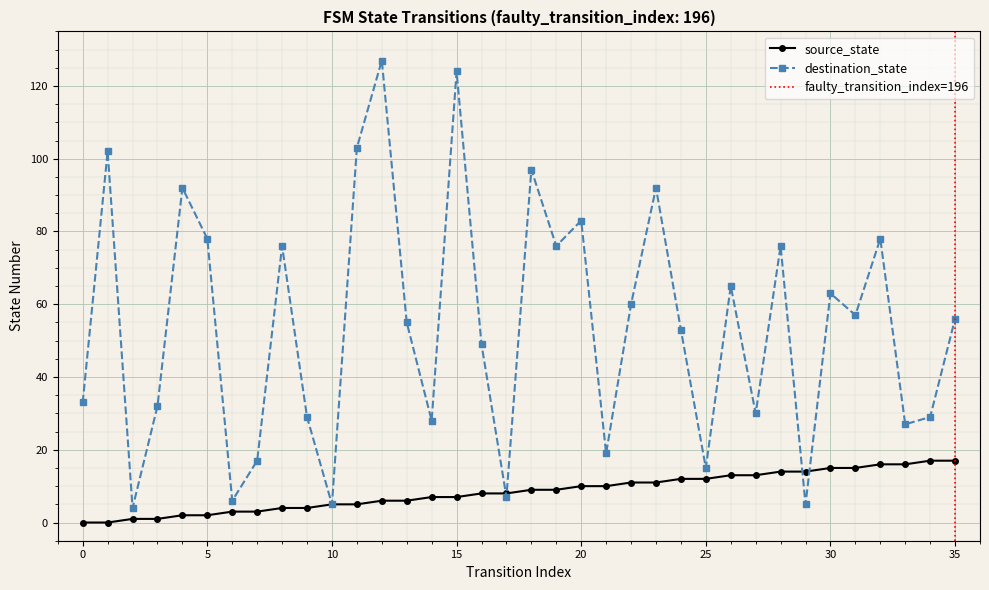

Reading left to right, transcribe all the data shown in this chart.

source_state: 0=0	1=0	2=1	3=1	4=2	5=2	6=3	7=3	8=4	9=4	10=5	11=5	12=6	13=6	14=7	15=7	16=8	17=8	18=9	19=9	20=10	21=10	22=11	23=11	24=12	25=12	26=13	27=13	28=14	29=14	30=15	31=15	32=16	33=16	34=17	35=17
destination_state: 0=33	1=102	2=4	3=32	4=92	5=78	6=6	7=17	8=76	9=29	10=5	11=103	12=127	13=55	14=28	15=124	16=49	17=7	18=97	19=76	20=83	21=19	22=60	23=92	24=53	25=15	26=65	27=30	28=76	29=5	30=63	31=57	32=78	33=27	34=29	35=56